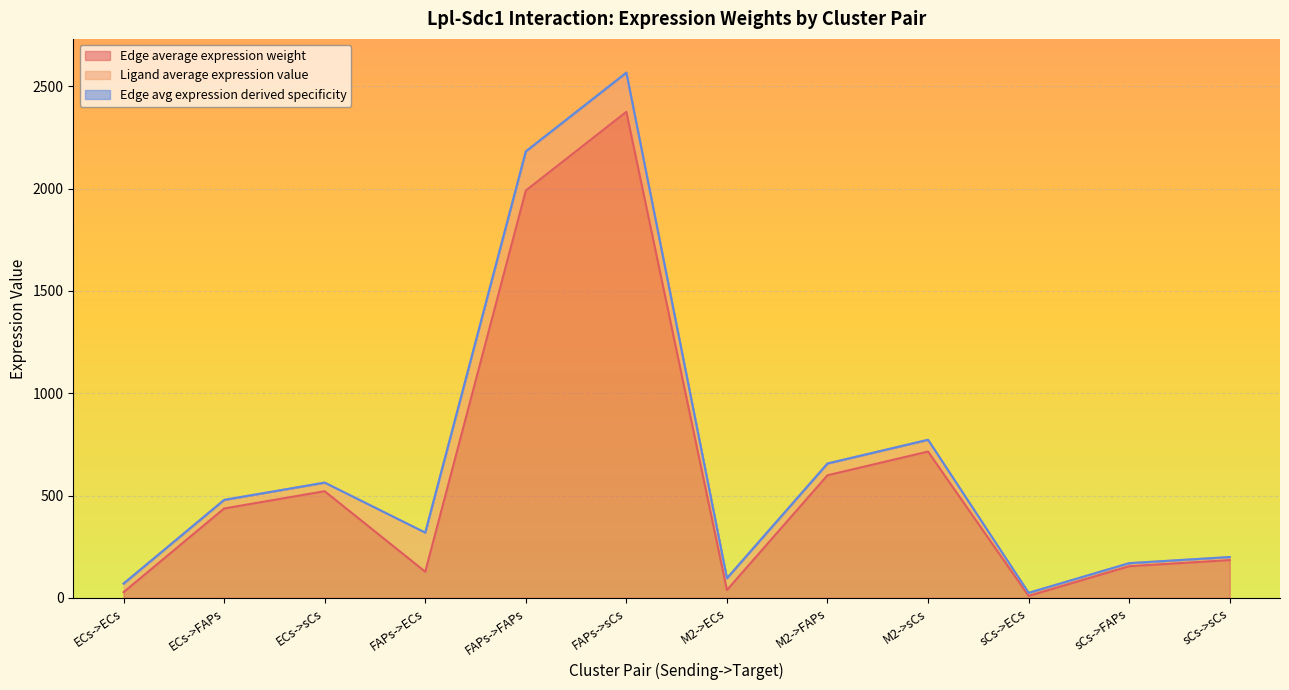

What is the sum of all Edge avg expression derived specificity values?

8099.9